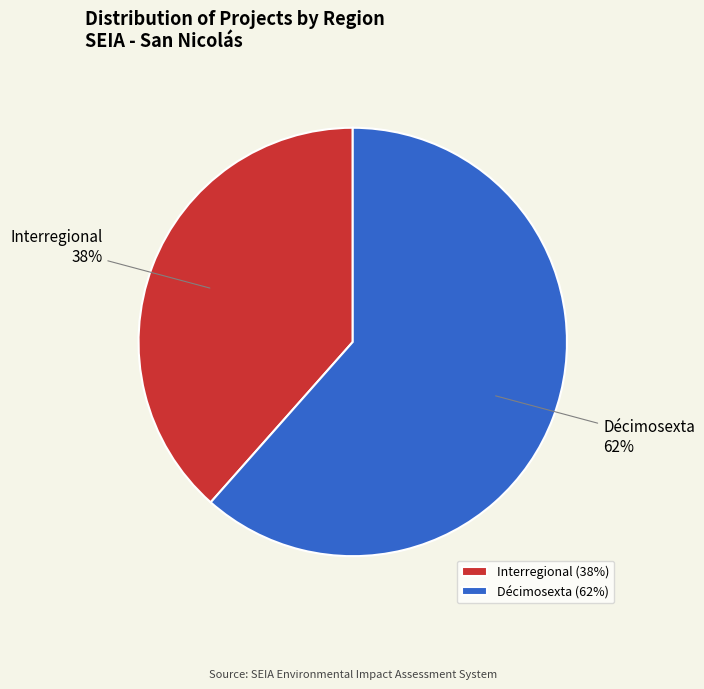

Combined, do Décimosexta and Interregional account for over 50%?

Yes